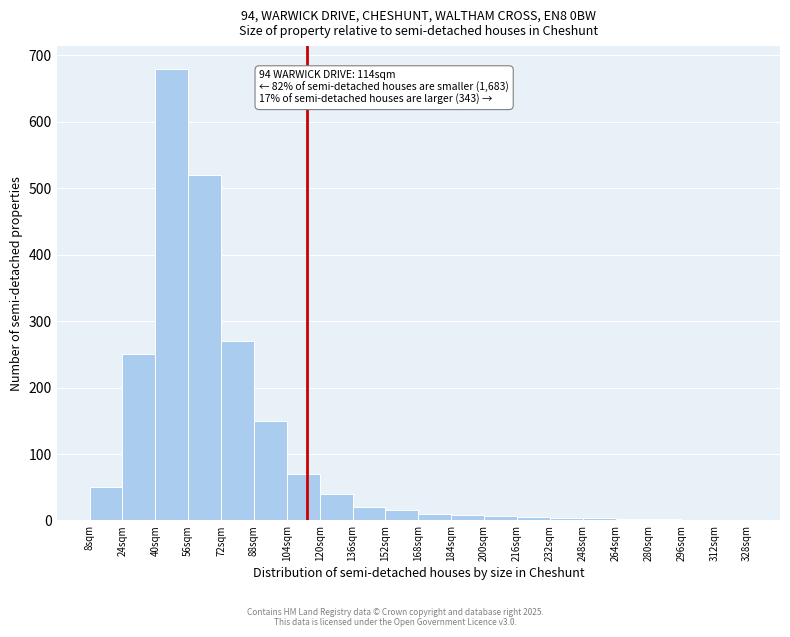

Which range on the x-axis has the tallest bar?

40 to 56